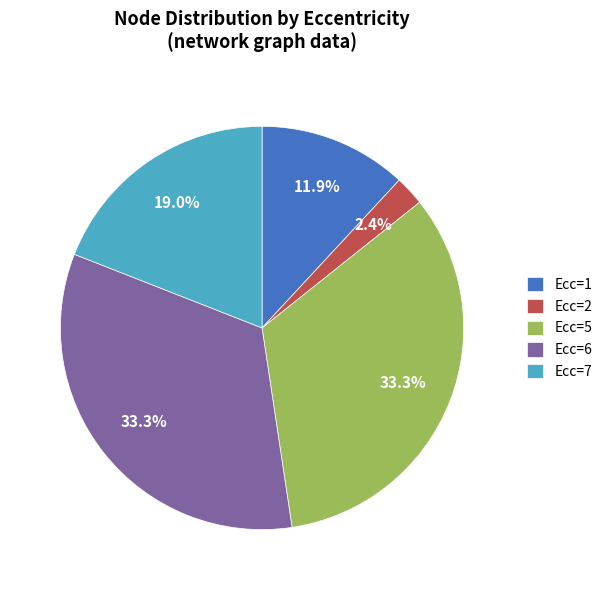

Is there a majority slice in this chart?

No